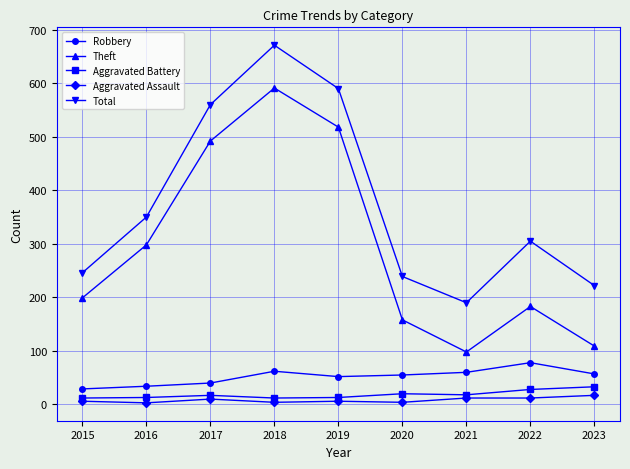

How many interior local valleys does the Theft series have?

1